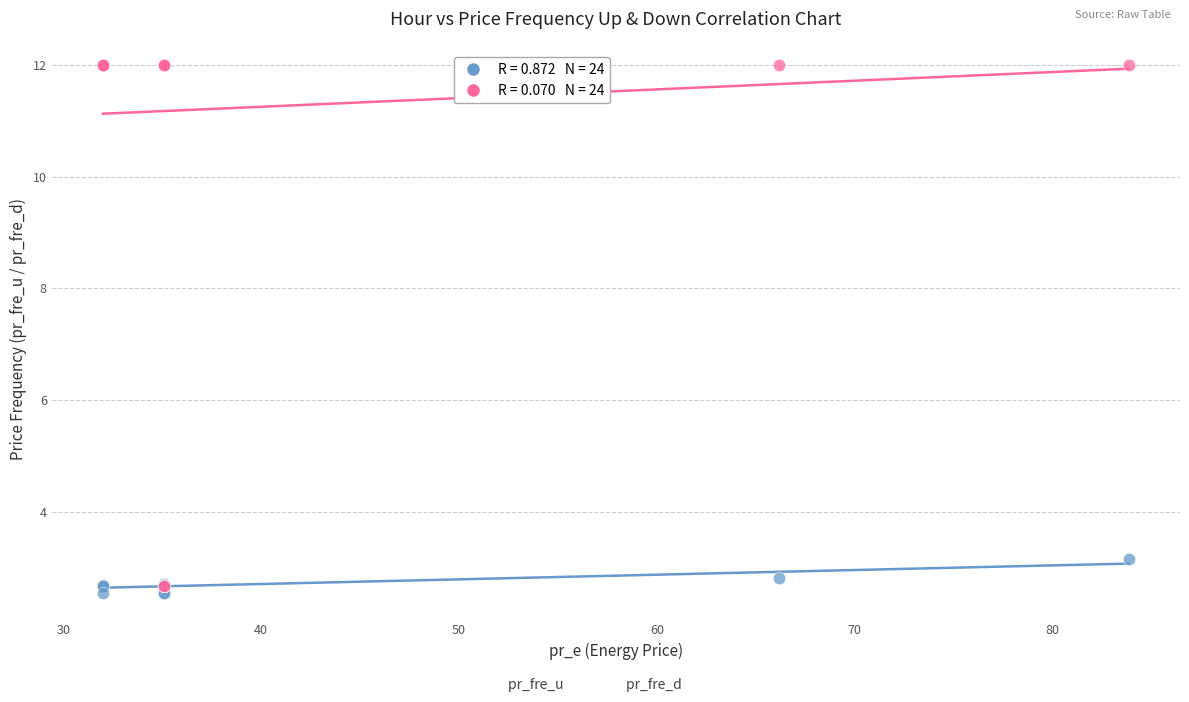

Across all series, what Y value is closest to 7?

3.1